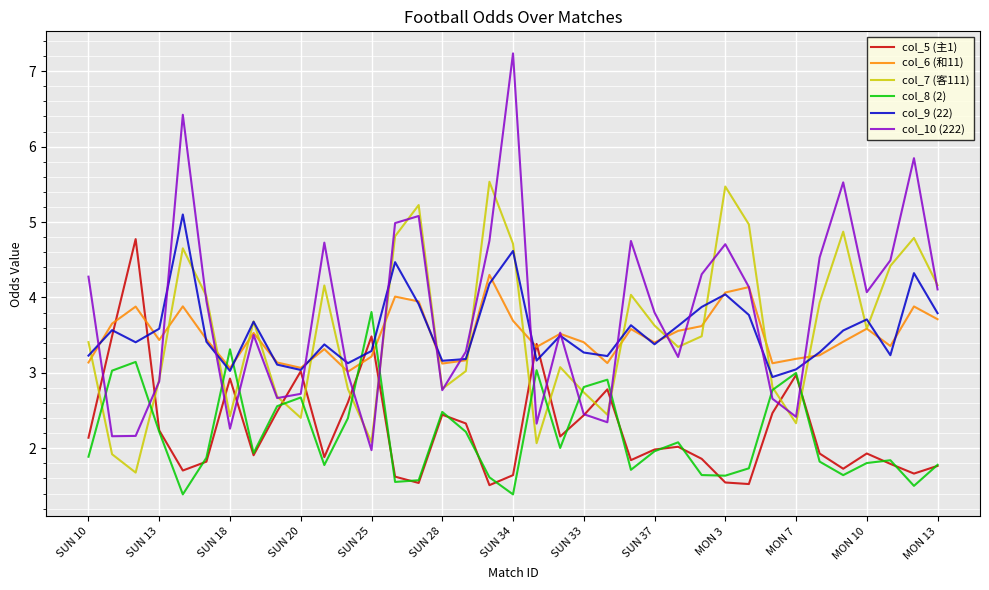

Which series has the widest spread of values?

col_10 (222)